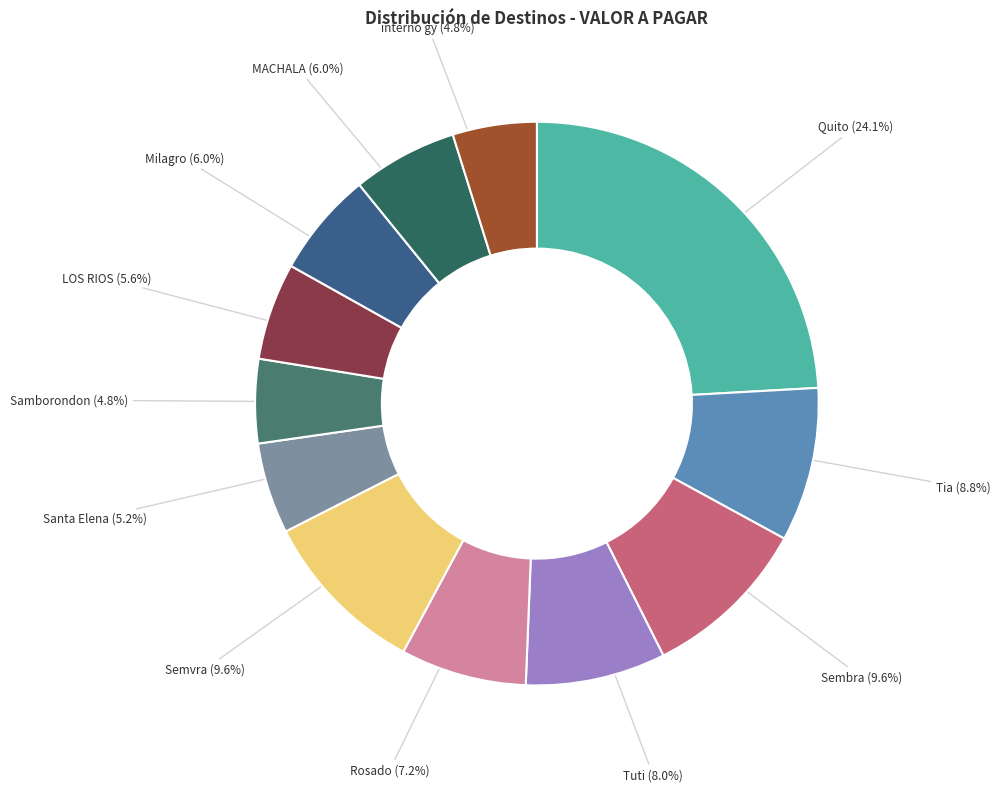

How many segments does this pie chart have?

12